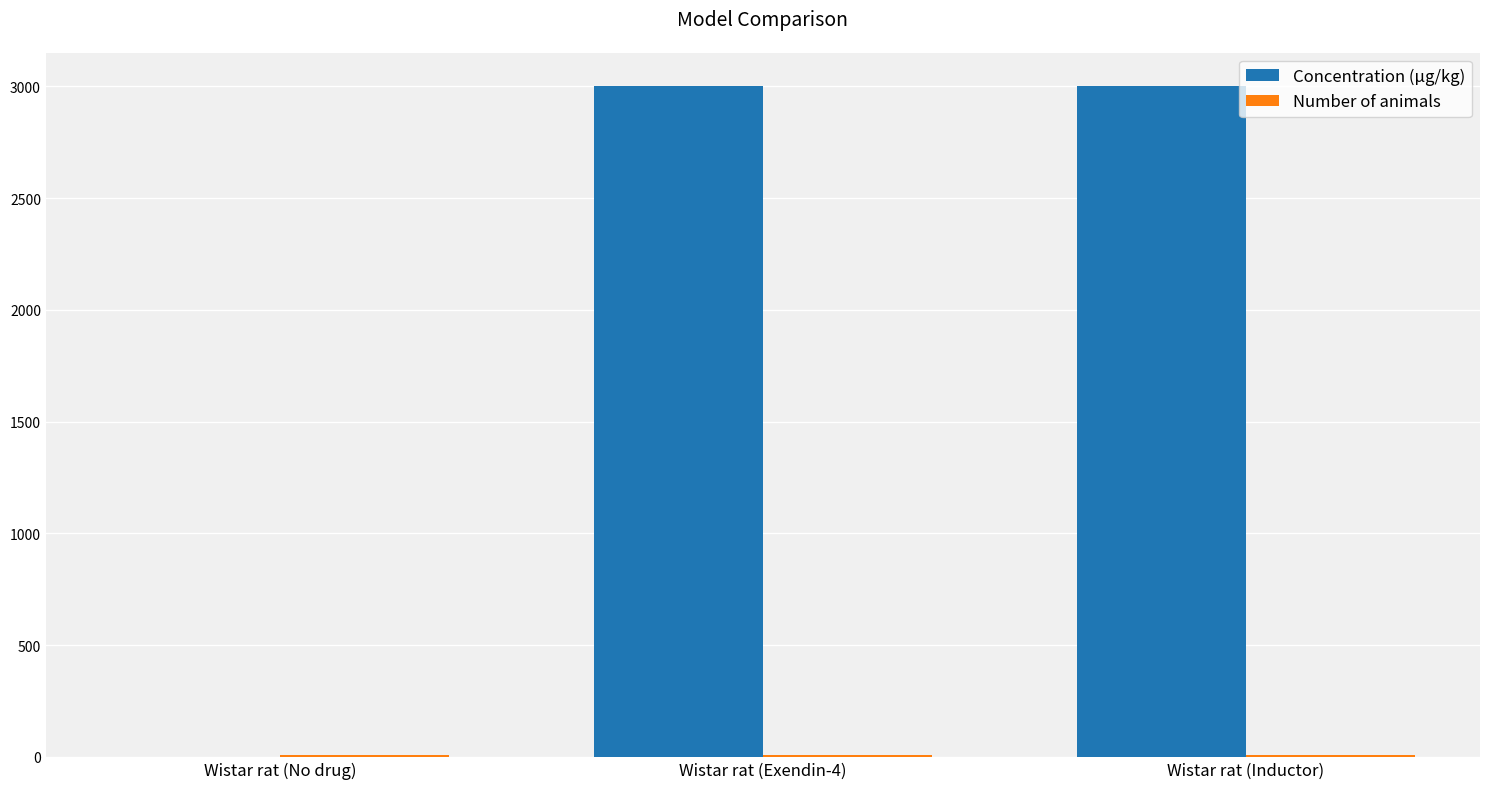

The Concentration (μg/kg) series shows 3000 at Wistar rat (Exendin-4). True or false?

True